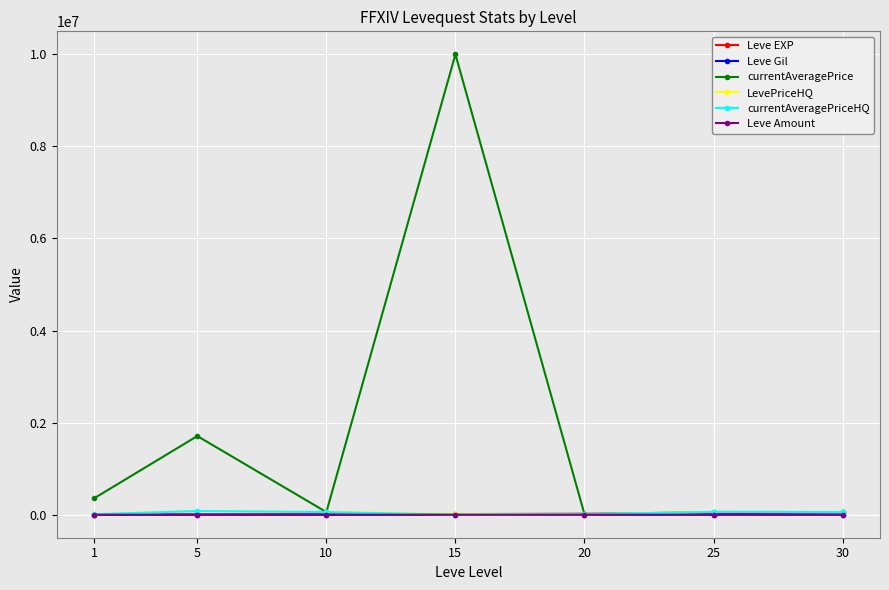

What is the difference between the highest and lowest values at 1?

355685.9